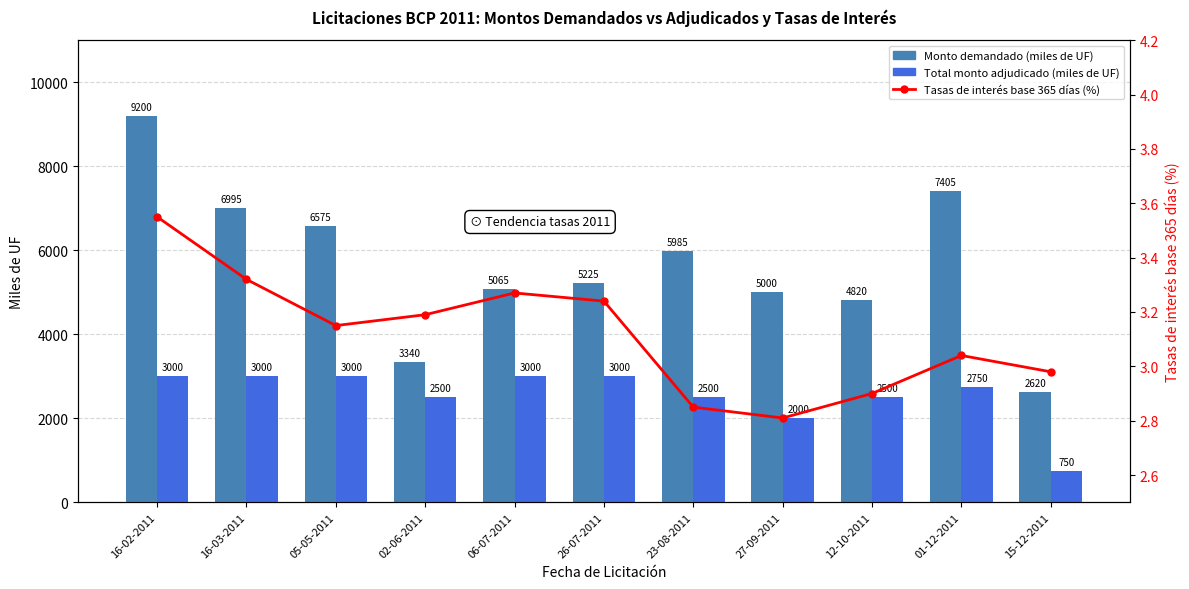

Rank the series by their average value, from lowest to highest.

Tasas de interés base 365 días (%), Total monto adjudicado (miles de UF), Monto demandado (miles de UF)